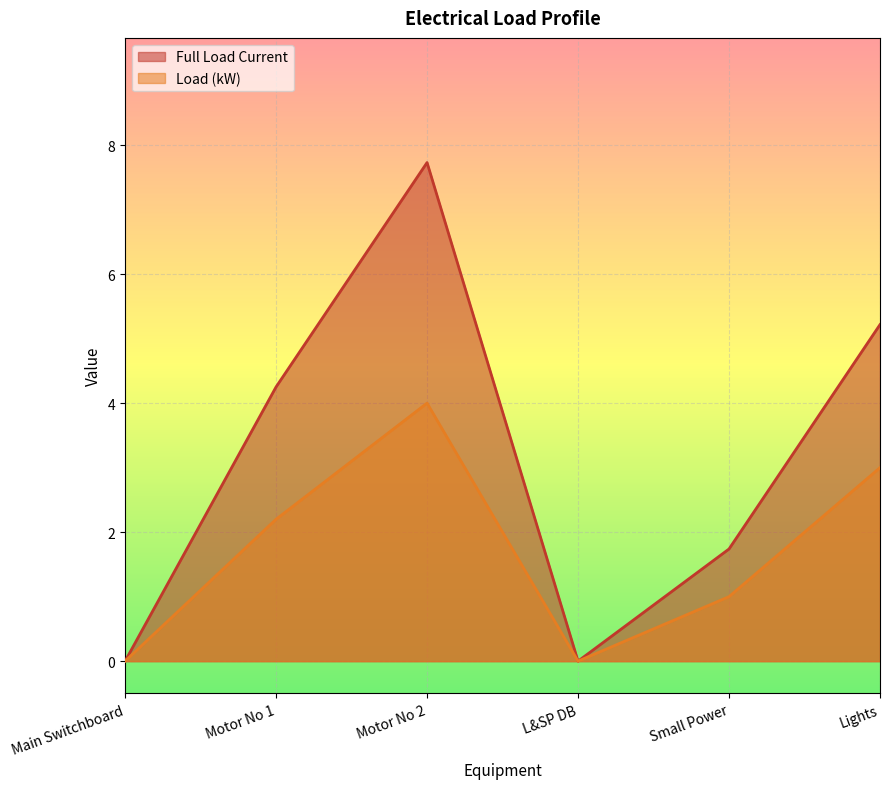

What is the difference between the Full Load Current values at Small Power and Lights?

3.5